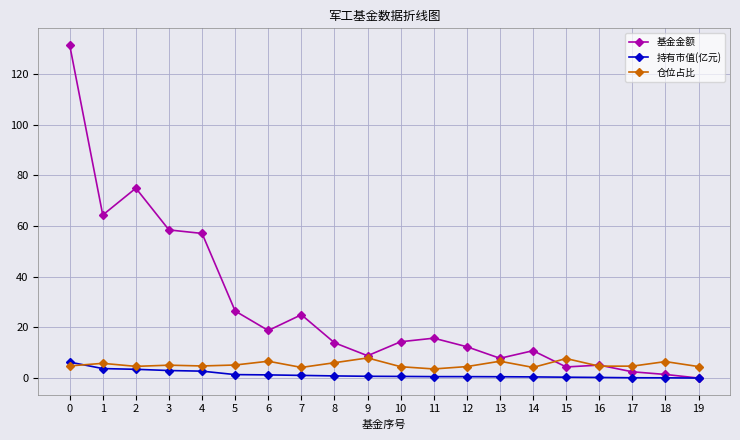

List the series in order of their peak value, lowest first.

持有市值(亿元), 仓位占比, 基金金额